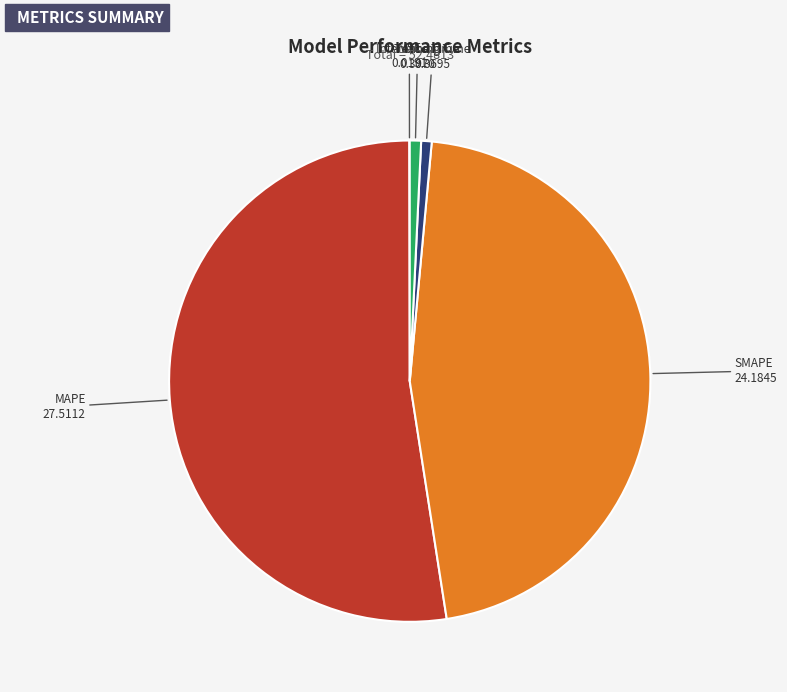

Does MAPE represent more than half of the total?

Yes